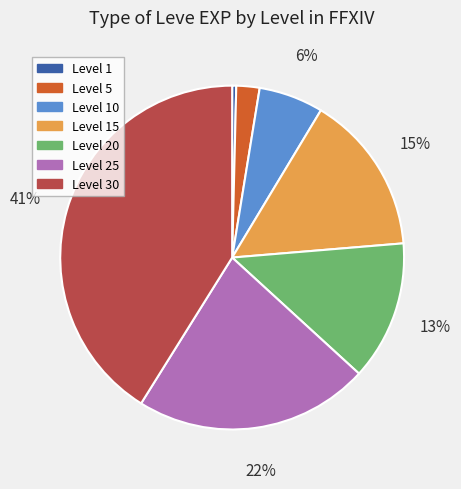

Count the number of slices in the pie.

7